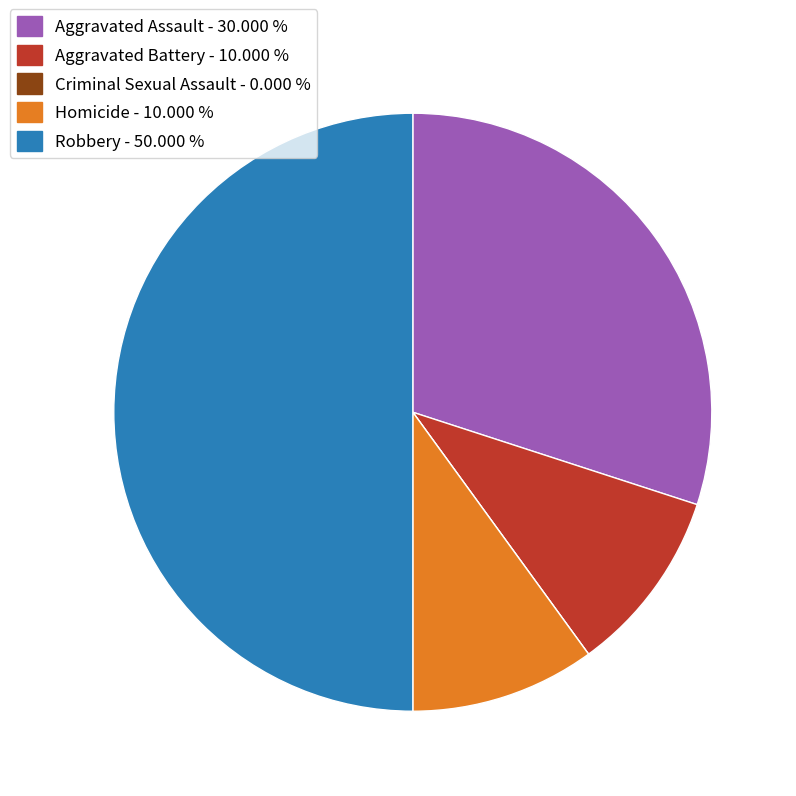

Which slice is the largest?

Robbery